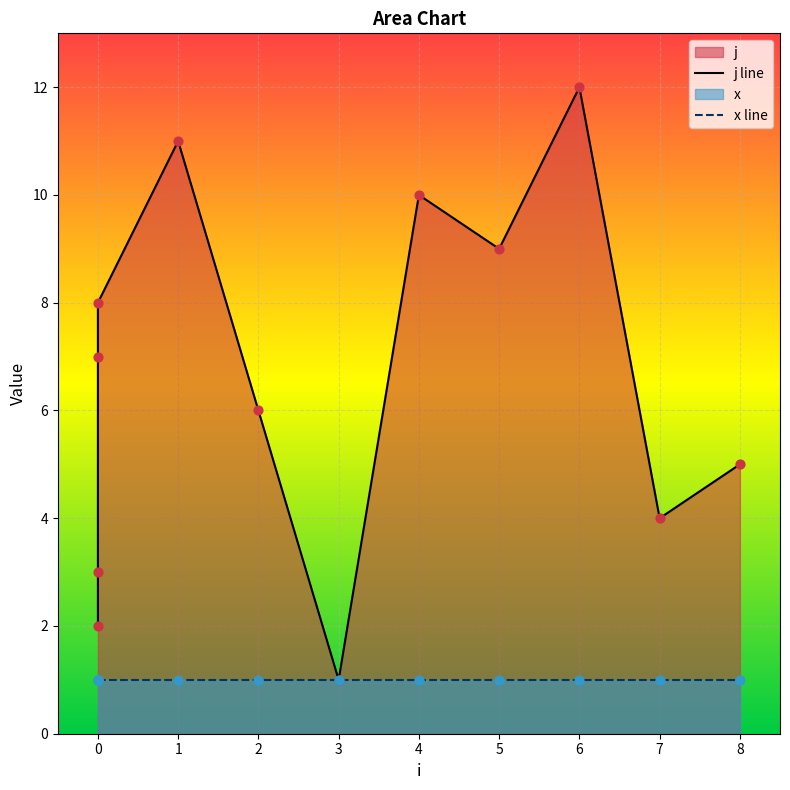

Approximately how many times larger is the value at 0 compared to 1?

0.7